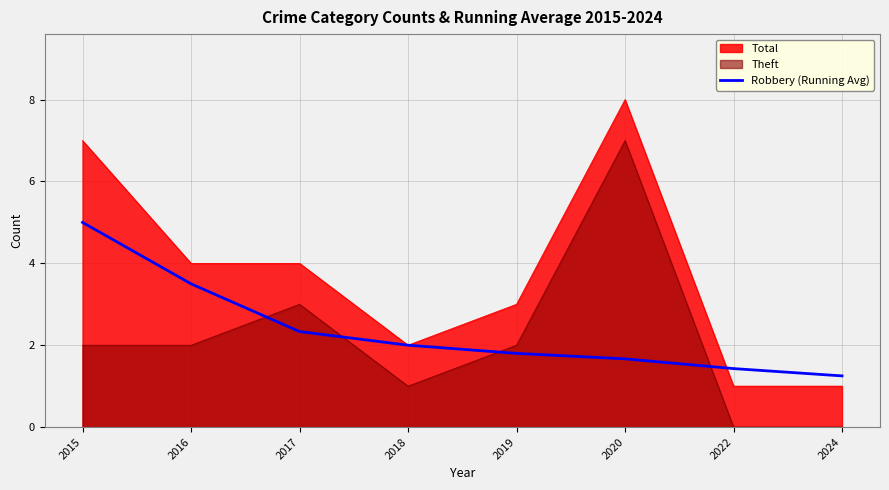

Reading left to right, transcribe all the data shown in this chart.

5.0	3.5	2.3	2.0	1.8	1.7	1.4	1.2